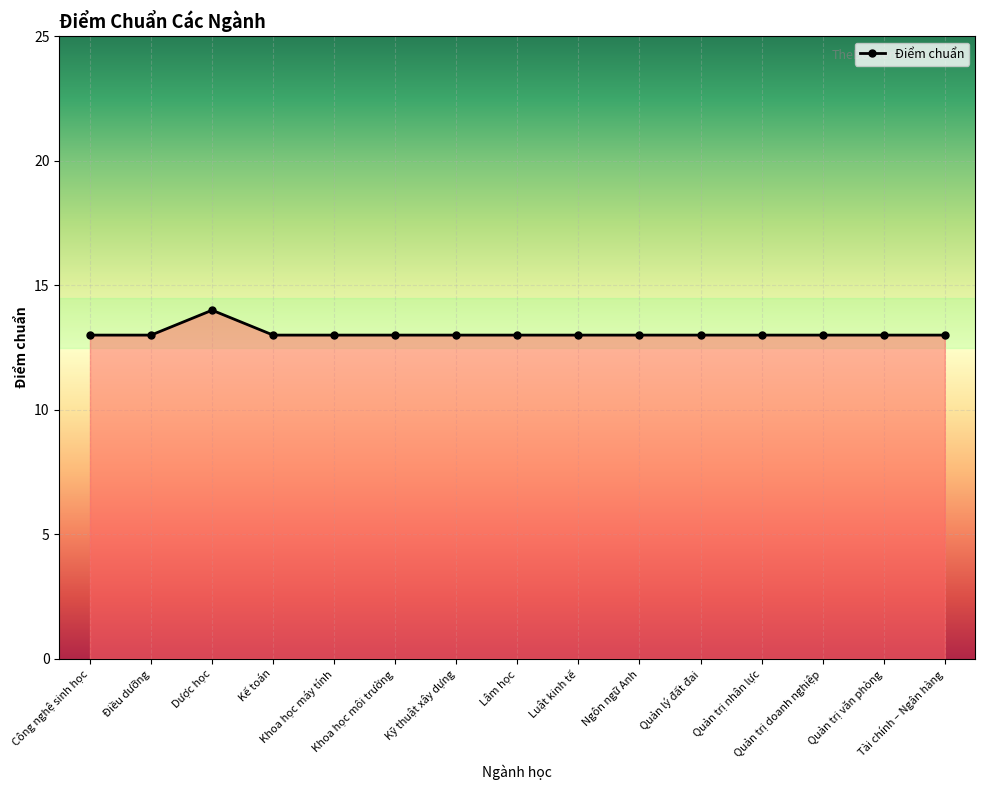

What is the greatest value displayed?

14